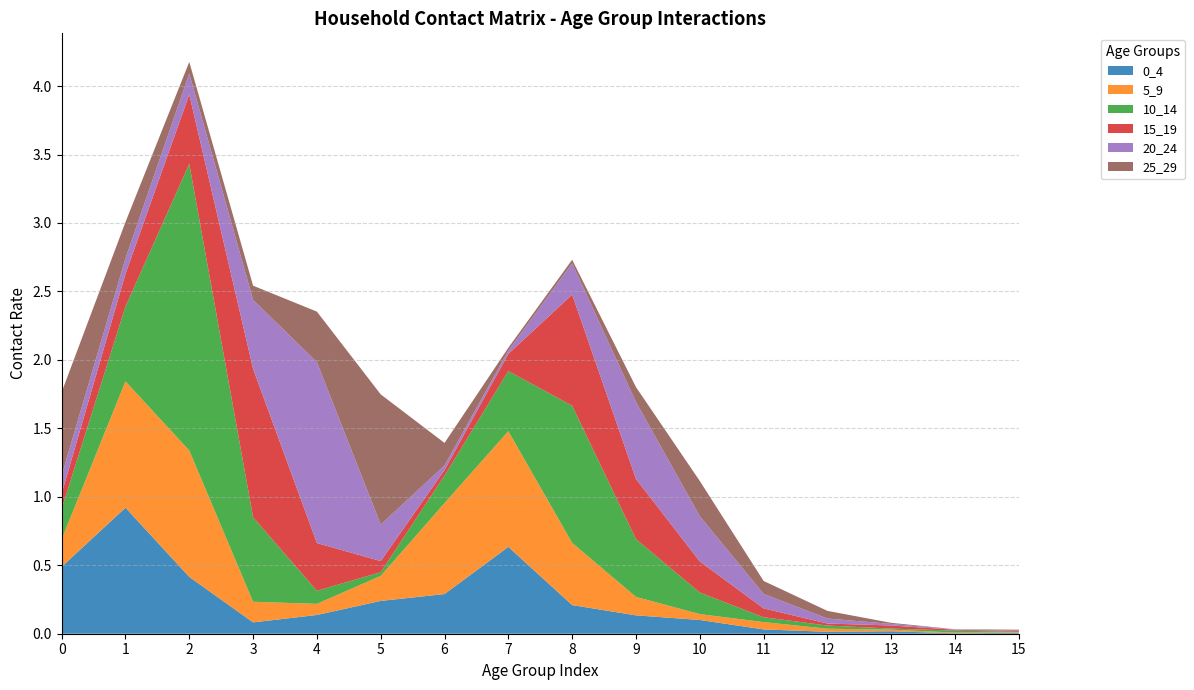

Reading left to right, list all the values displayed in this chart.

0_4: 0.5	0.9	0.4	0.1	0.1	0.2	0.3	0.6	0.2	0.1	0.1	0.0	0.0	0.0	0.0	0.0
5_9: 0.2	0.9	0.9	0.2	0.1	0.2	0.7	0.8	0.5	0.1	0.0	0.1	0.0	0.0	0.0	0.0
10_14: 0.2	0.5	2.1	0.6	0.1	0.0	0.2	0.4	1.0	0.4	0.2	0.0	0.0	0.0	0.0	0.0
15_19: 0.1	0.2	0.5	1.1	0.3	0.1	0.0	0.1	0.8	0.4	0.2	0.1	0.0	0.0	0.0	0.0
20_24: 0.1	0.1	0.2	0.5	1.3	0.3	0.0	0.0	0.2	0.6	0.3	0.1	0.0	0.0	0.0	0.0
25_29: 0.6	0.3	0.1	0.1	0.4	1.0	0.2	0.0	0.0	0.1	0.3	0.1	0.1	0.0	0.0	0.0